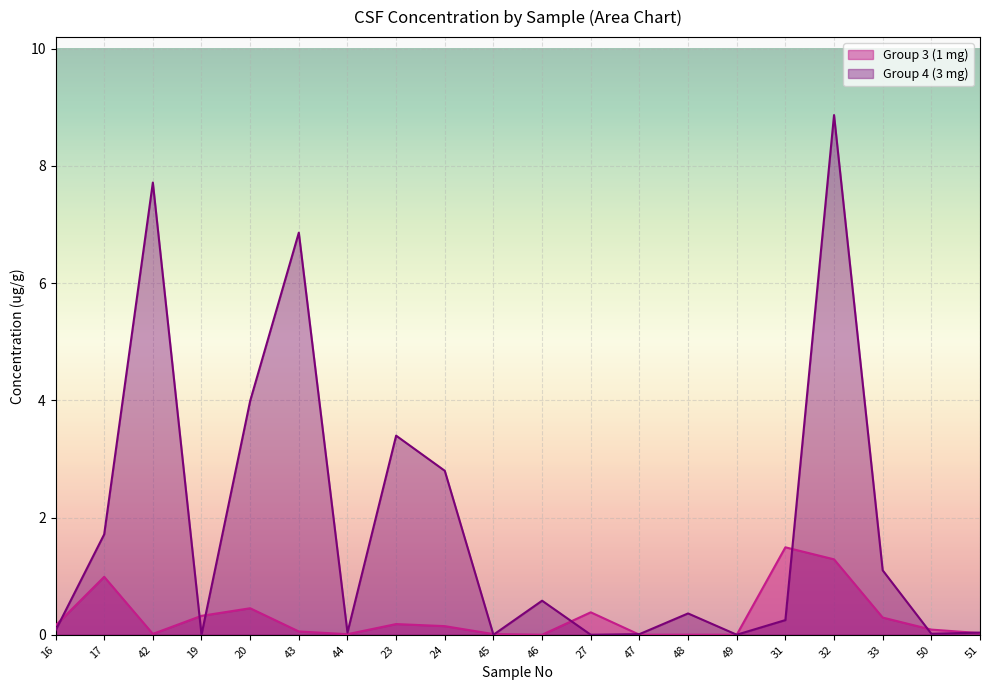

Rank the categories by Group 3 (1 mg) value from lowest to highest.

46, 49, 48, 47, 44, 45, 42, 51, 43, 50, 24, 16, 23, 33, 19, 27, 20, 17, 32, 31